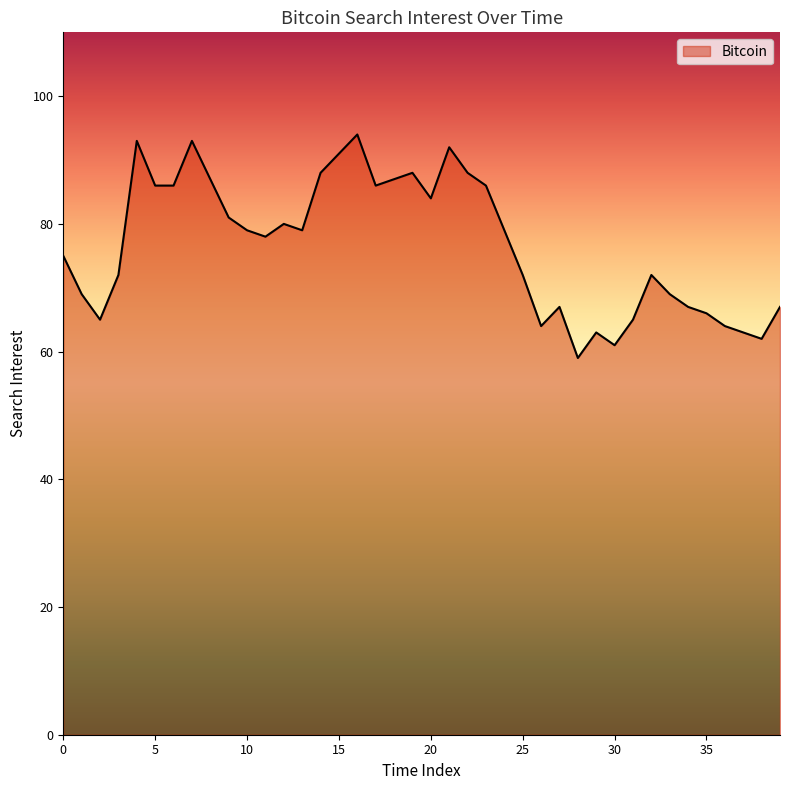

What is the maximum value shown in the chart?

94